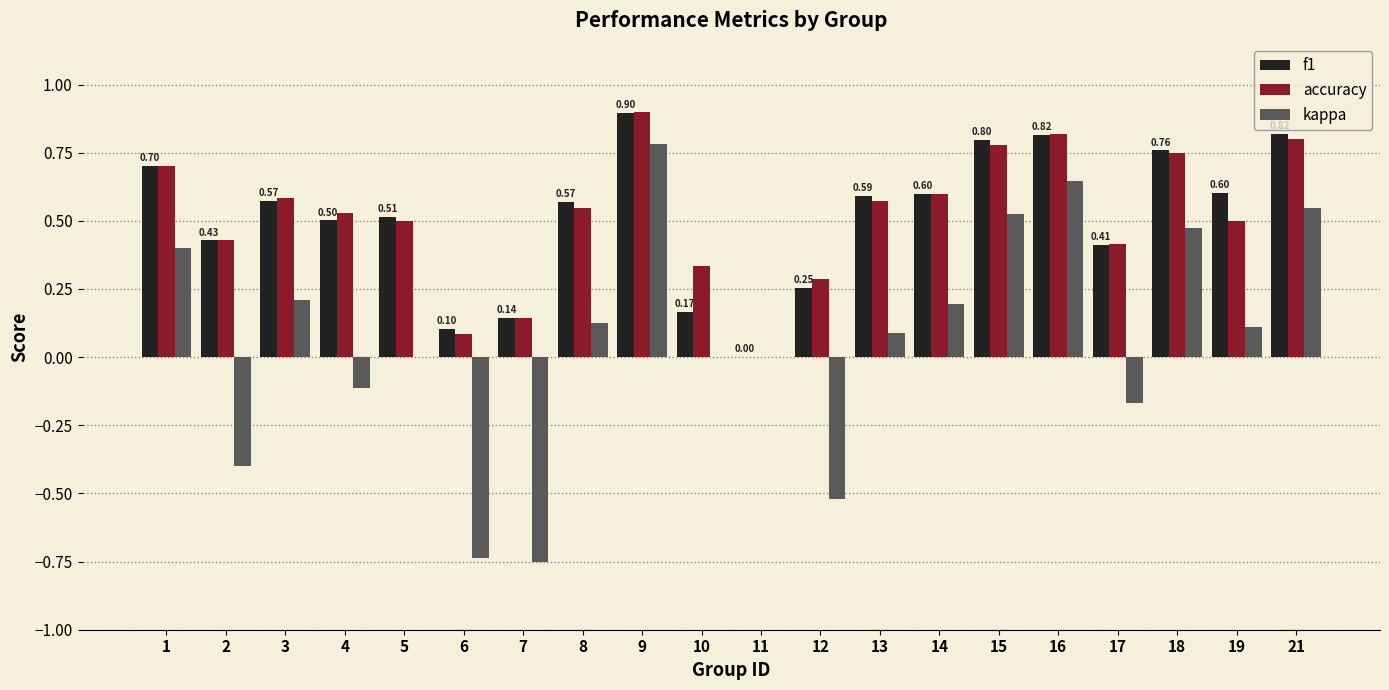

Is the value of kappa at 16 greater than the value of f1 at 3?

Yes